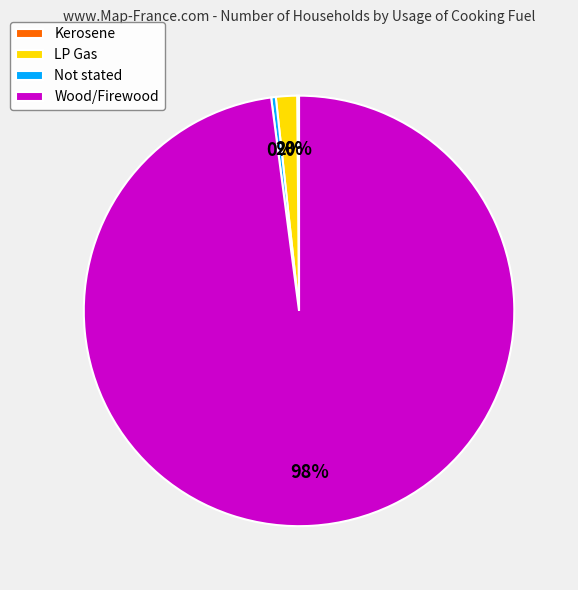

To the nearest percent, what is the average slice percentage?

25%